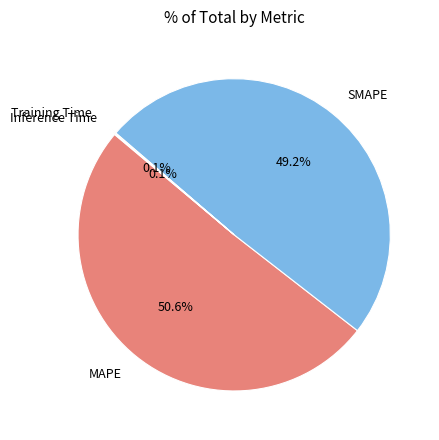

To the nearest percent, what portion does SMAPE represent?

49%